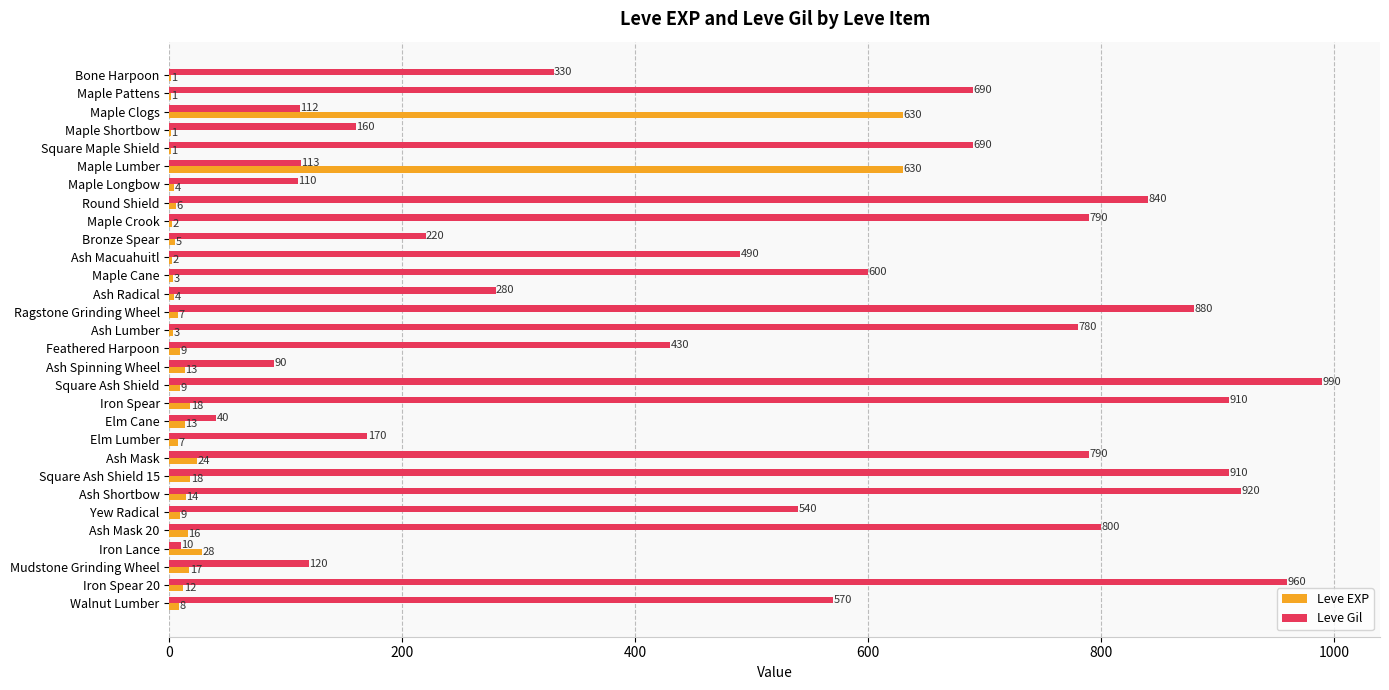

The Leve Gil series shows 690 at Maple Pattens. True or false?

True